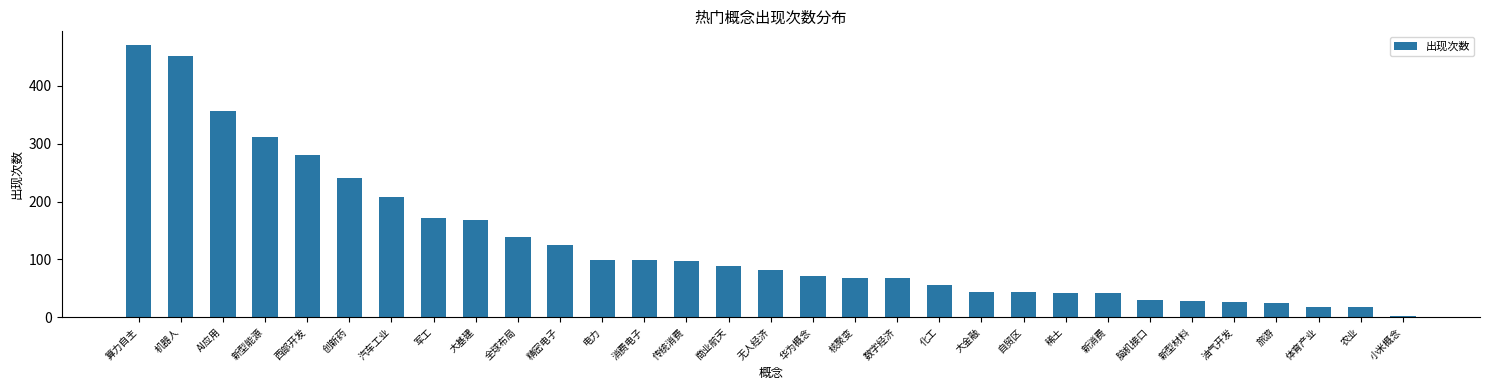

What is the difference between the maximum and minimum values?

469